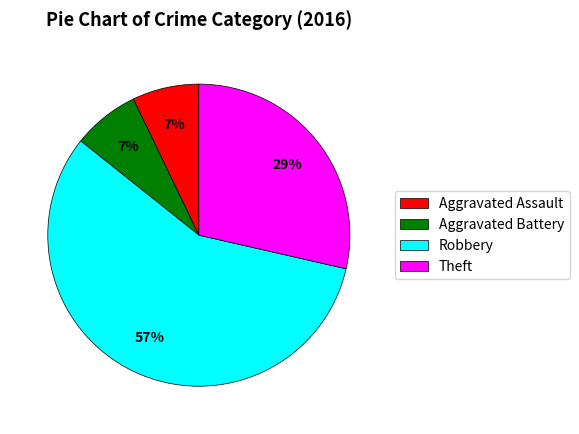

To the nearest percent, what is the difference between the largest and smallest slice percentages?

50%